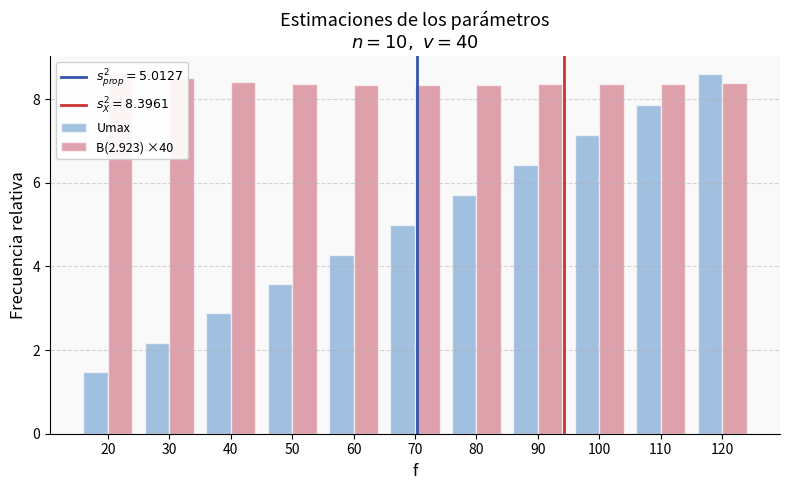

Does the chart contain any negative values?

No